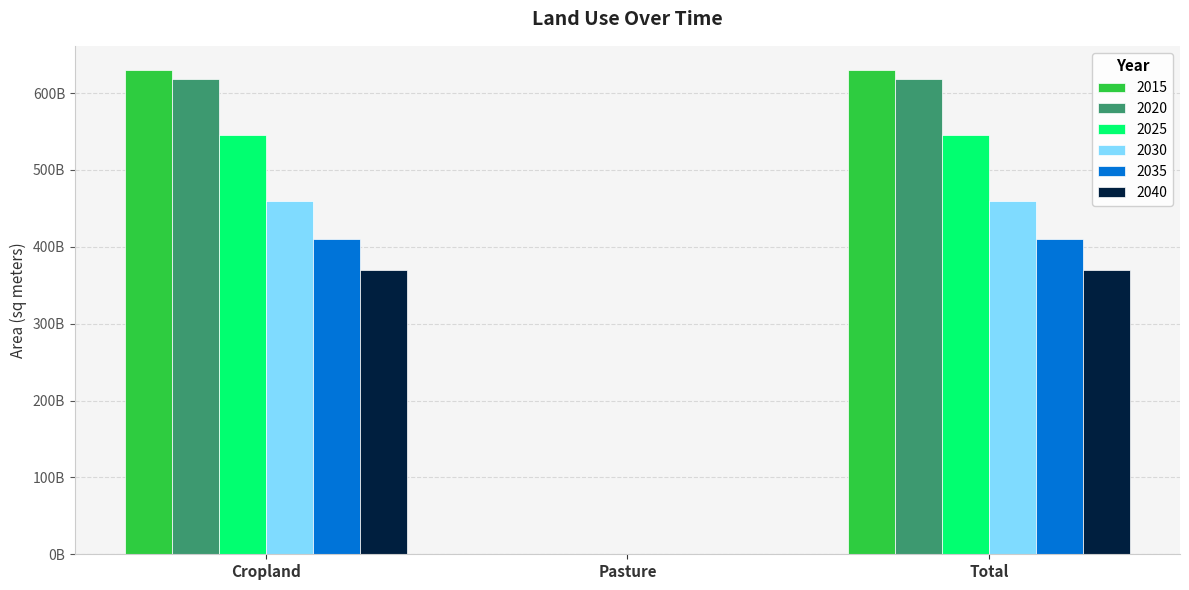

Are the bars grouped side by side (vs. stacked)?

Yes